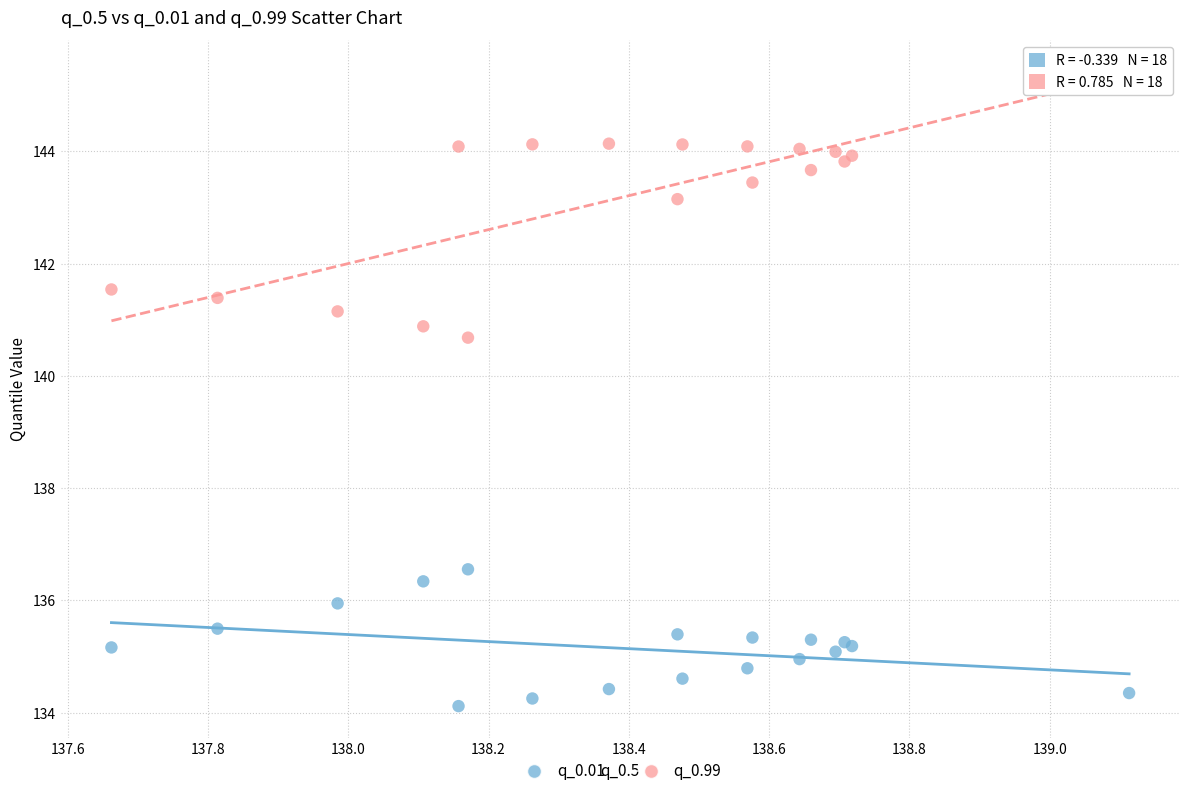

Across all series, what Y value is closest to 139?

140.7